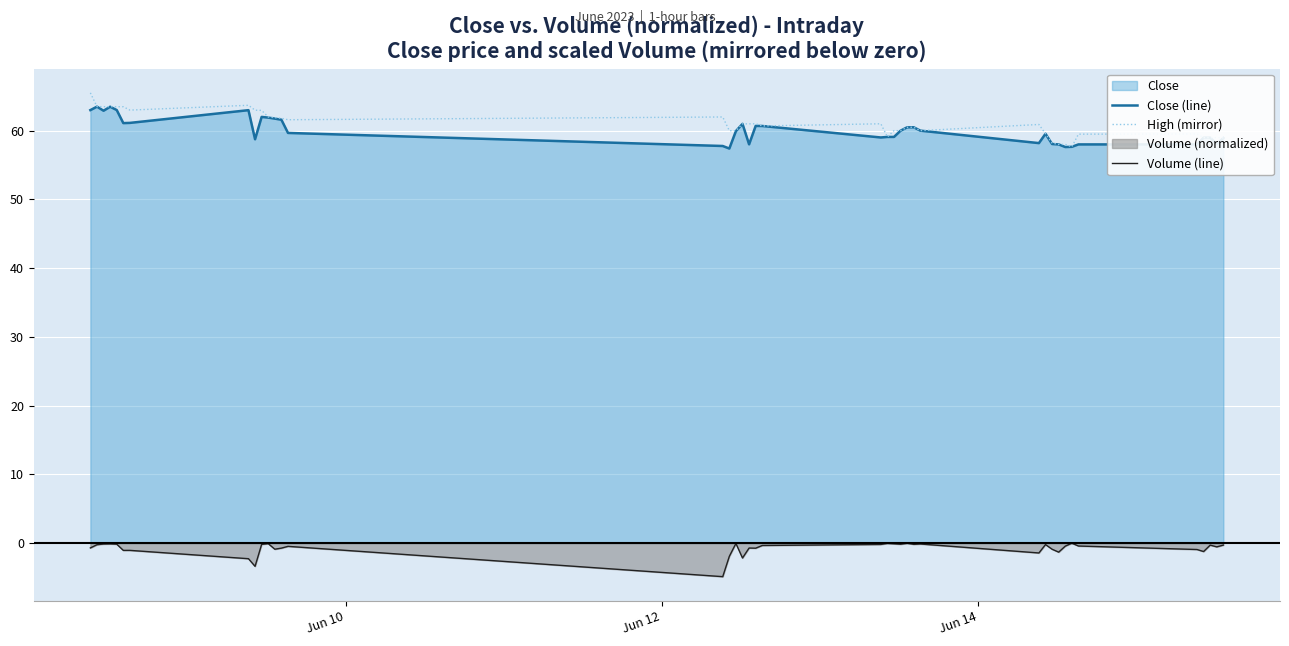

What is the maximum value shown in the chart?

65.5